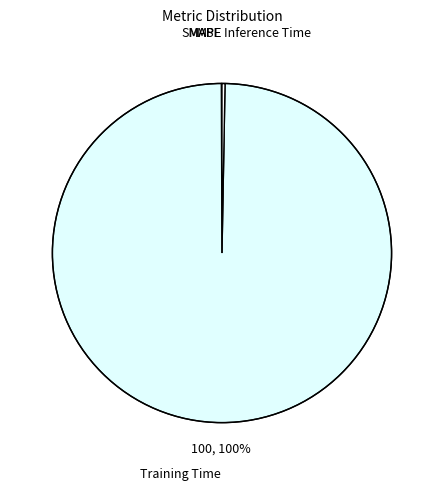

What is the largest slice in the pie chart?

Training Time